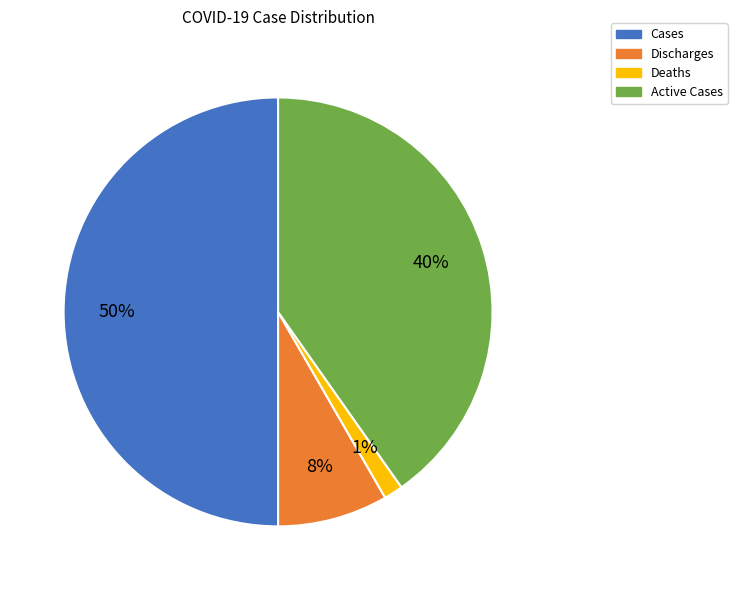

Which slice is the largest?

Cases